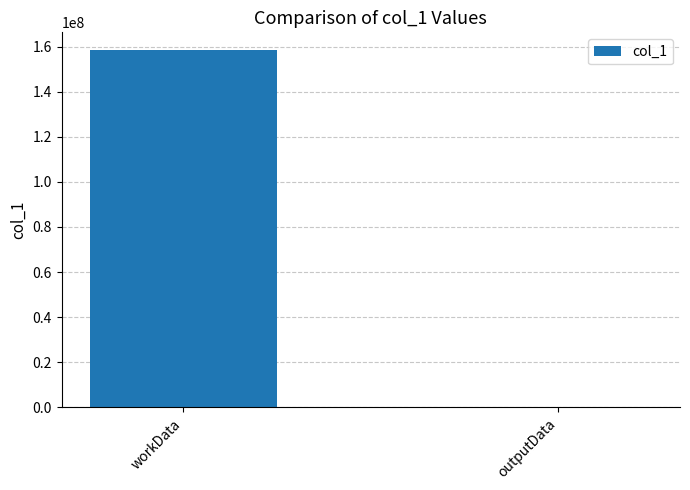

What is the sum of all values?

158369467